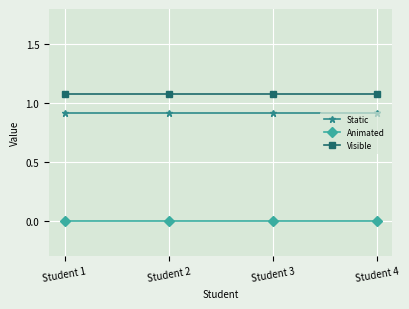

True or false: Animated and Visible cross at least once.

False